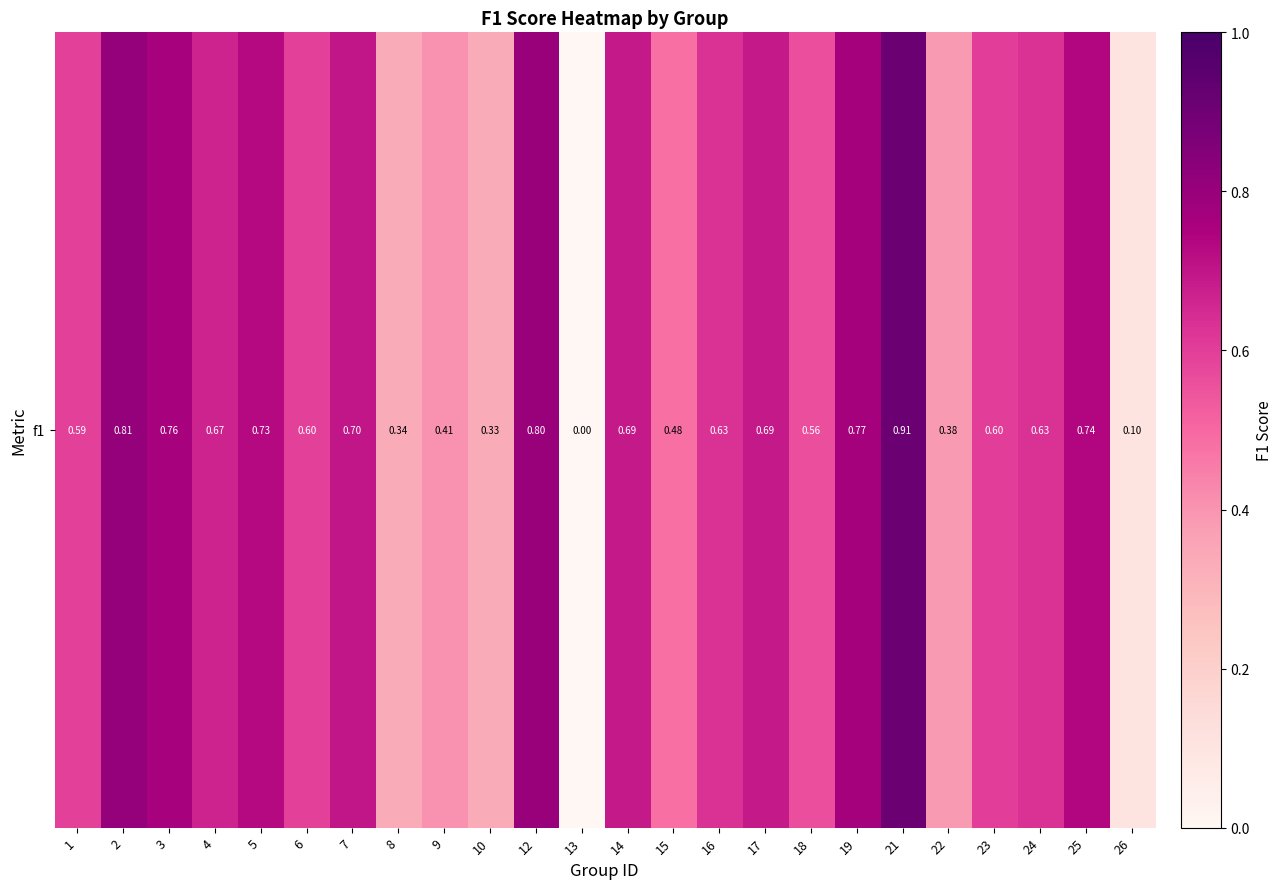

What is the difference between the second highest and minimum values?

0.8